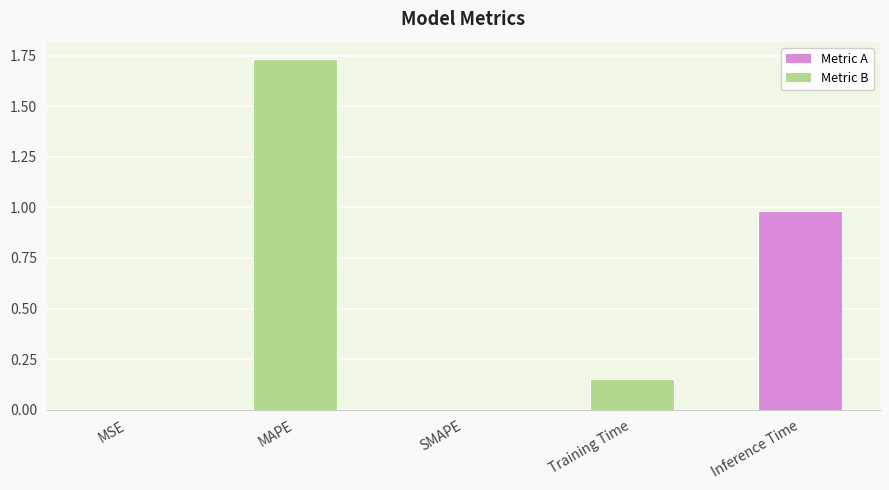

Which label corresponds to the largest value in the chart?

MAPE